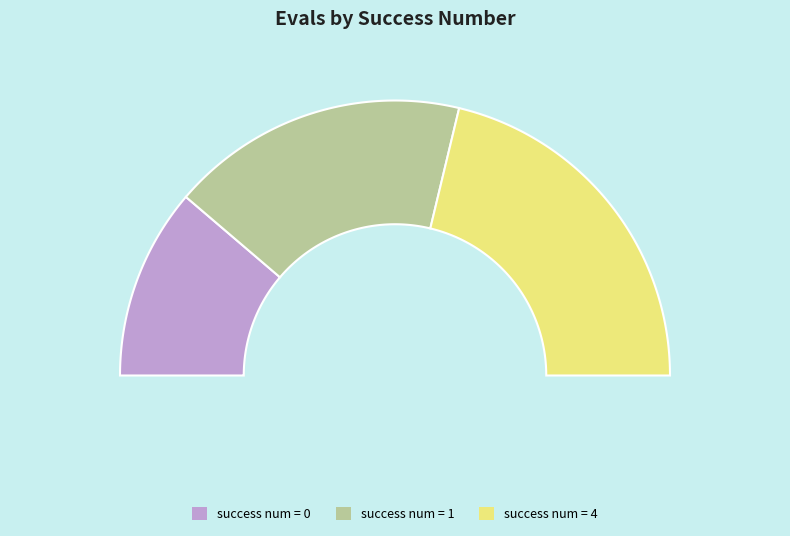

Between 0 and 1, which is larger?

1